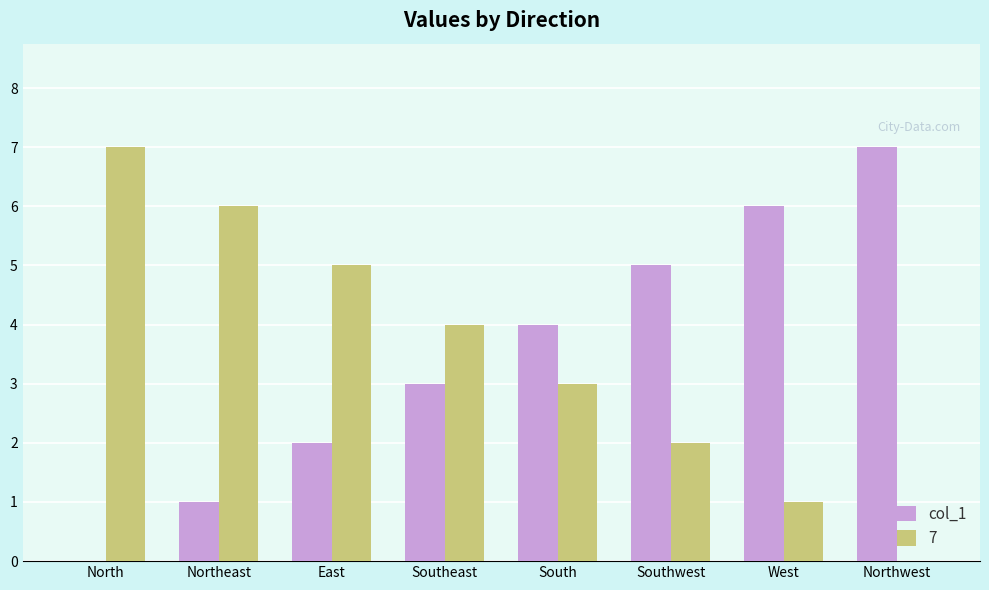

What is the greatest value displayed?

7